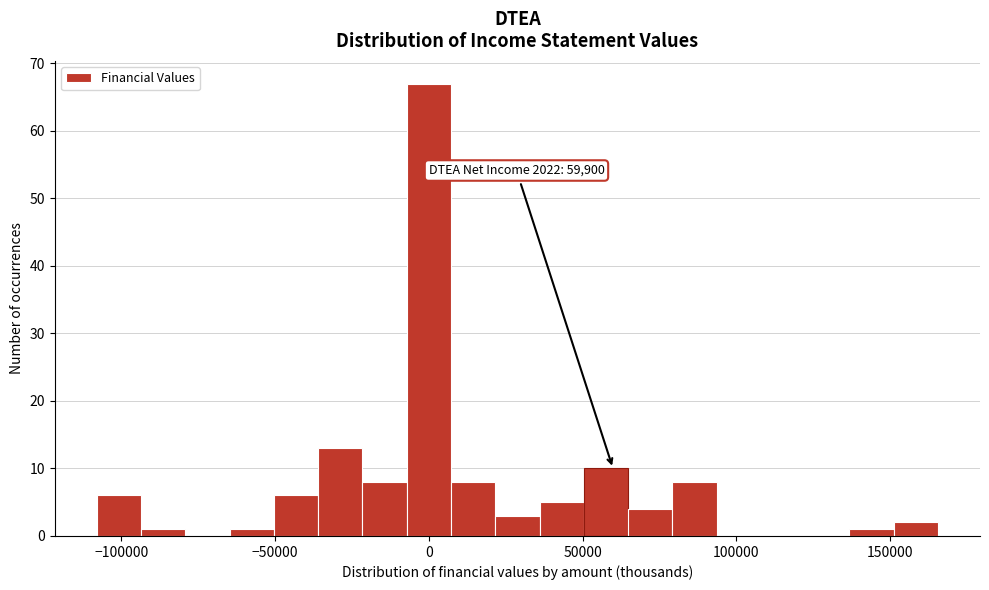

Read against the x-axis, roughly where is the centre of the tallest bar?

0